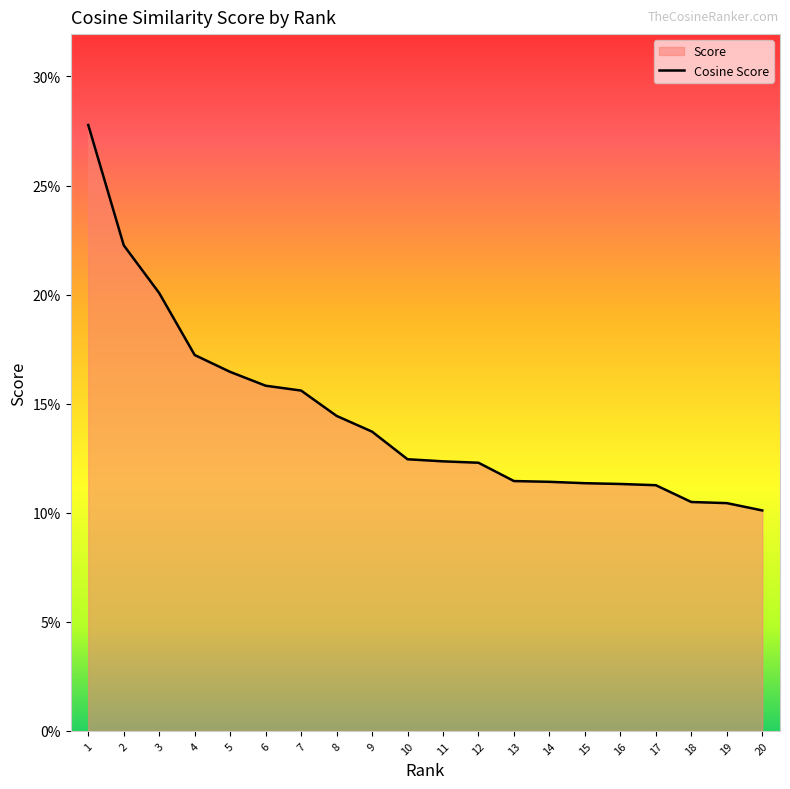

The value at 1 is 0.5. True or false?

False